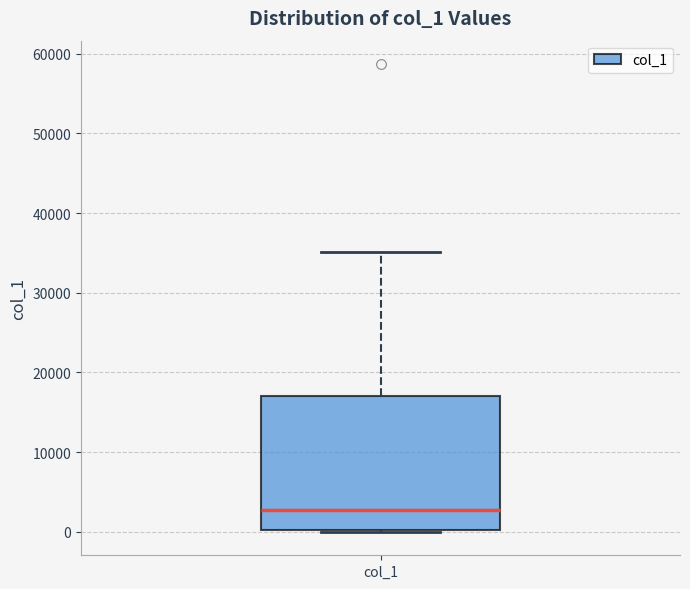

Transcribe this box plot: give where the median line is, the range the box spans, and where the two whiskers end, as read against the y-axis. The values are not printed on the chart, so give them approximately, as read against the axis.

median 3000, box 0 to 17000, whiskers 0 to 35000